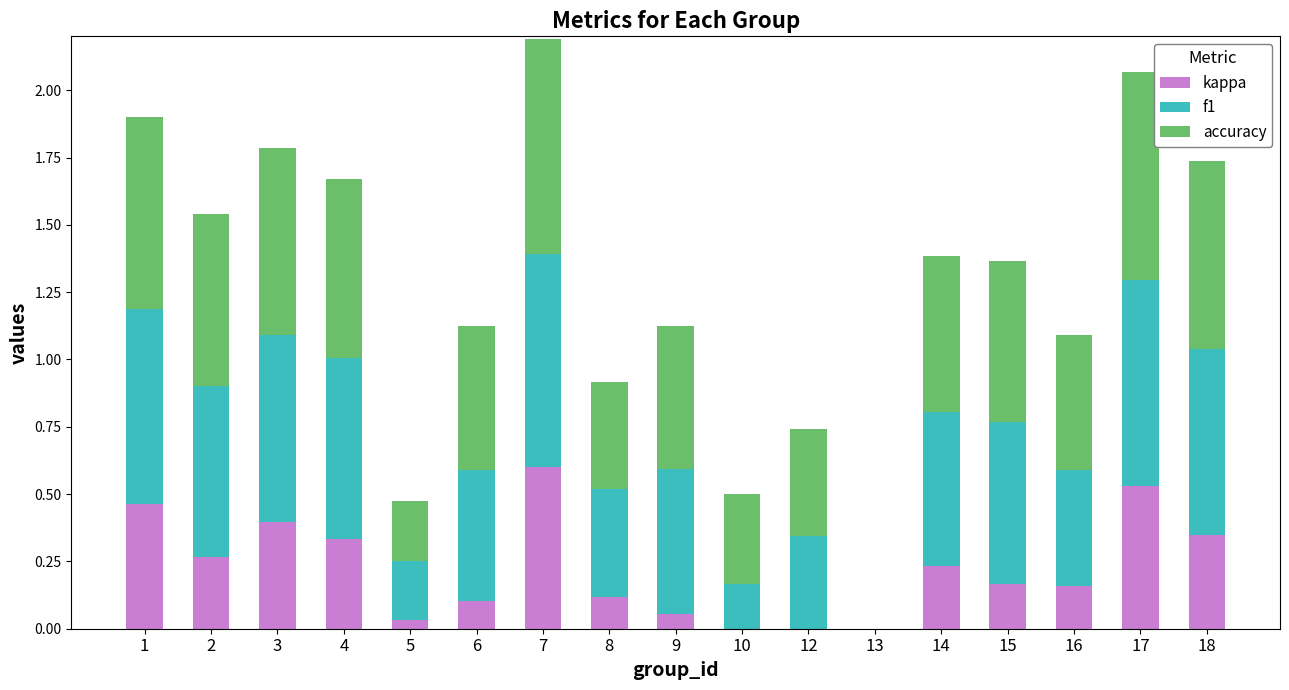

Is it true that kappa equals 0.3 at 16?

False